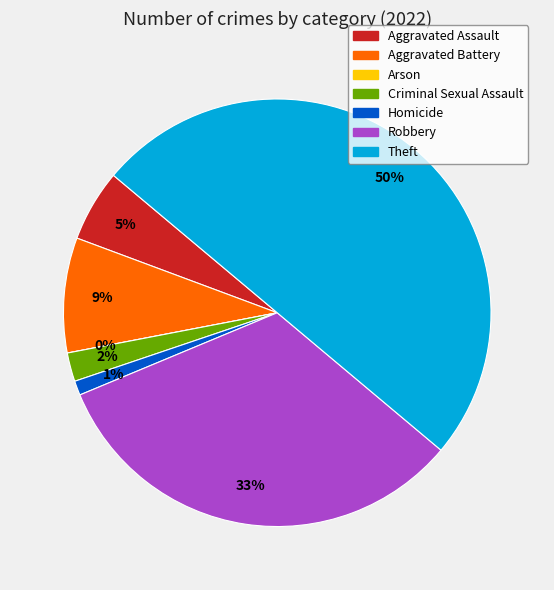

How many segments does this pie chart have?

7